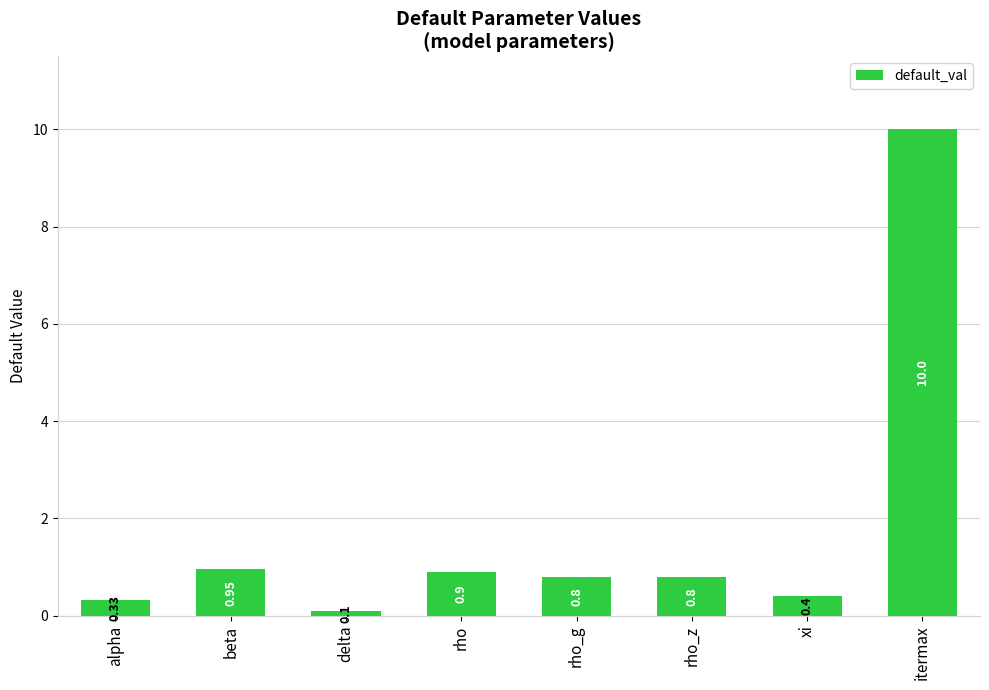

Count the number of categories in the chart.

8